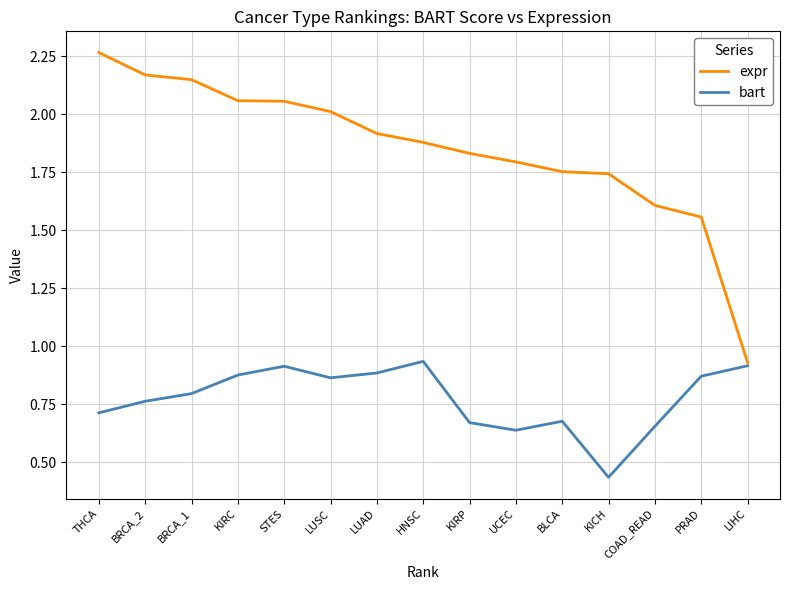

At which label is bart closest to 0?

KICH